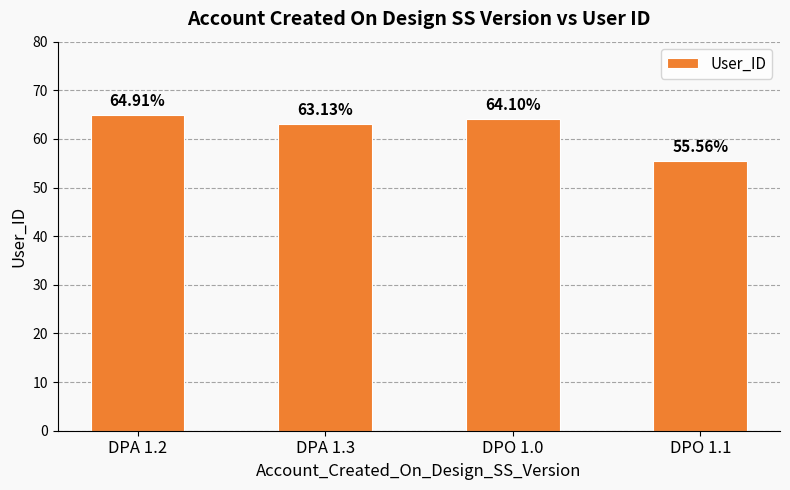

What is the sum of all values?

247.7